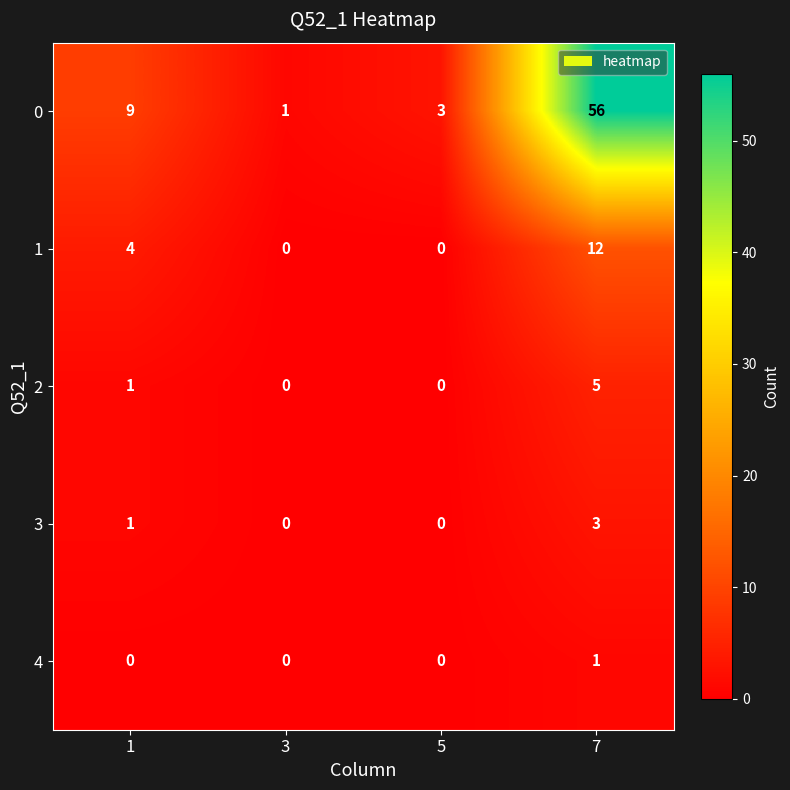

The value of 1 at 3 is 0. True or false?

True